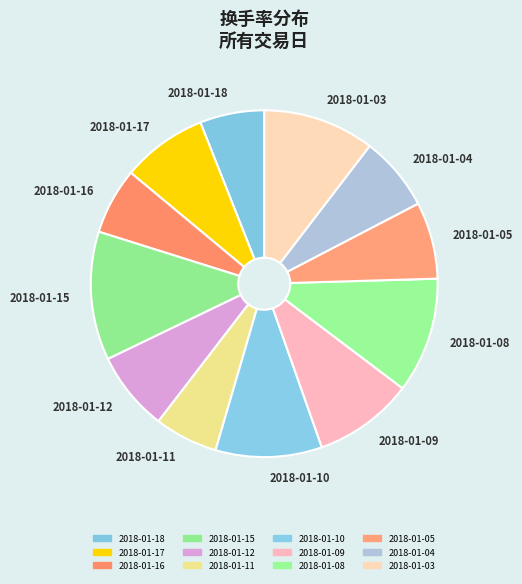

True or false: 2018-01-08 accounts for 1% of the total.

False